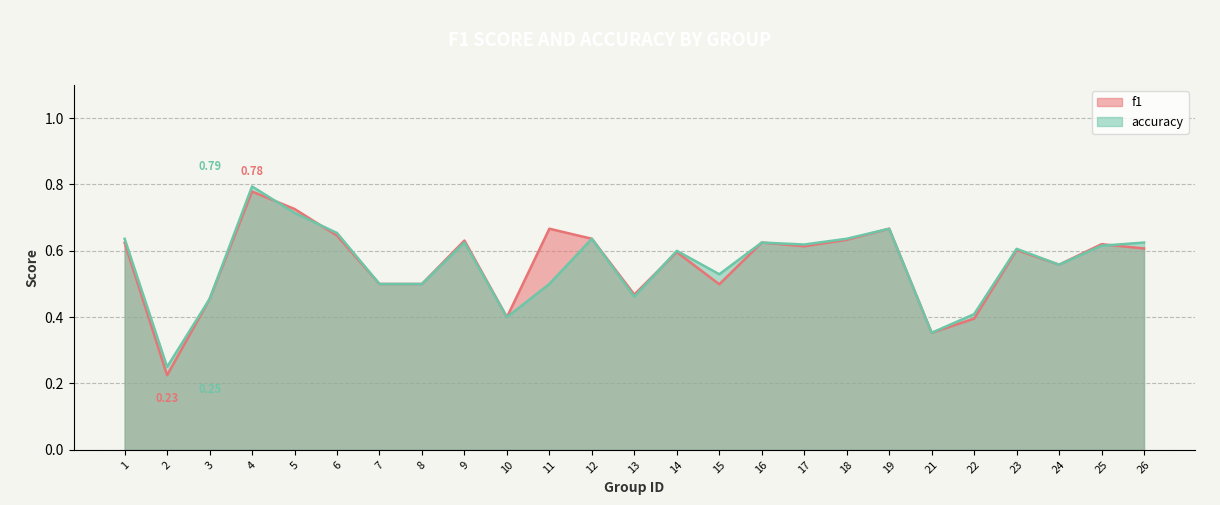

At which category is the sum across all series the highest?

4